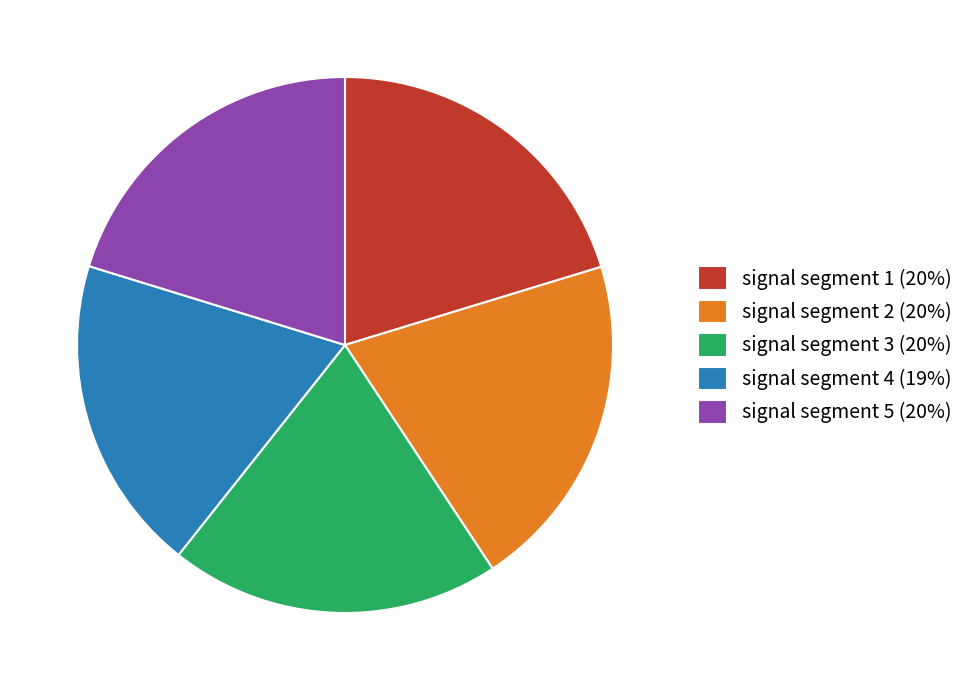

Is there any slice that represents more than half of the pie?

No